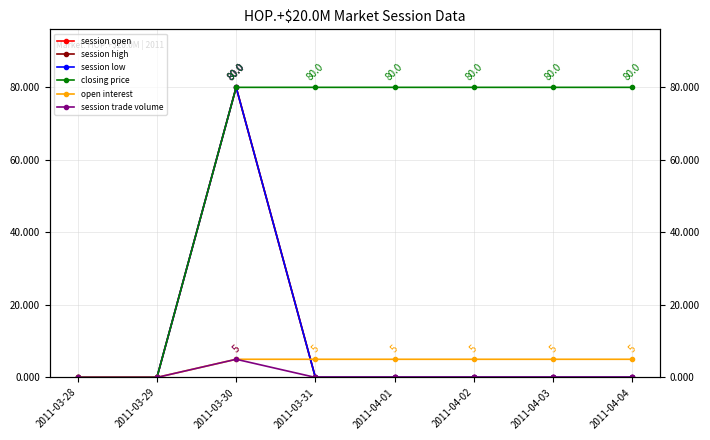

Count the session trade volume values in the range 0 to 1.

7